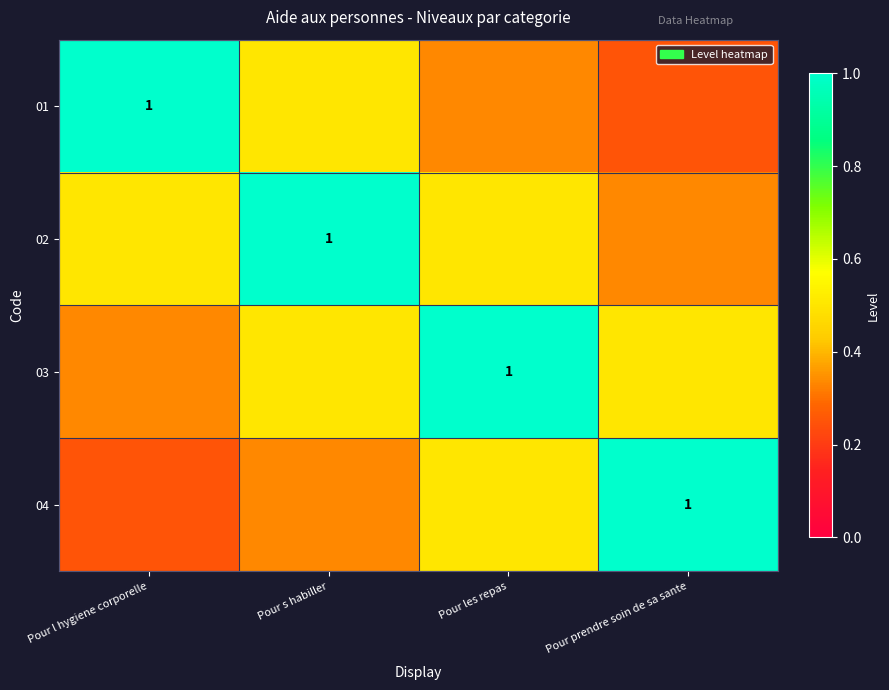

List the labels in order of 03 value, largest first.

Pour les repas, Pour s habiller, Pour prendre soin de sa sante, Pour l hygiene corporelle